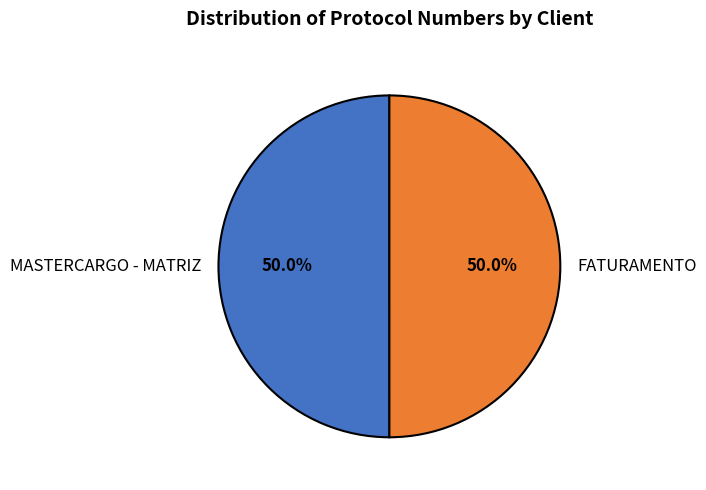

Combined, do MASTERCARGO - MATRIZ and FATURAMENTO account for over 50%?

Yes